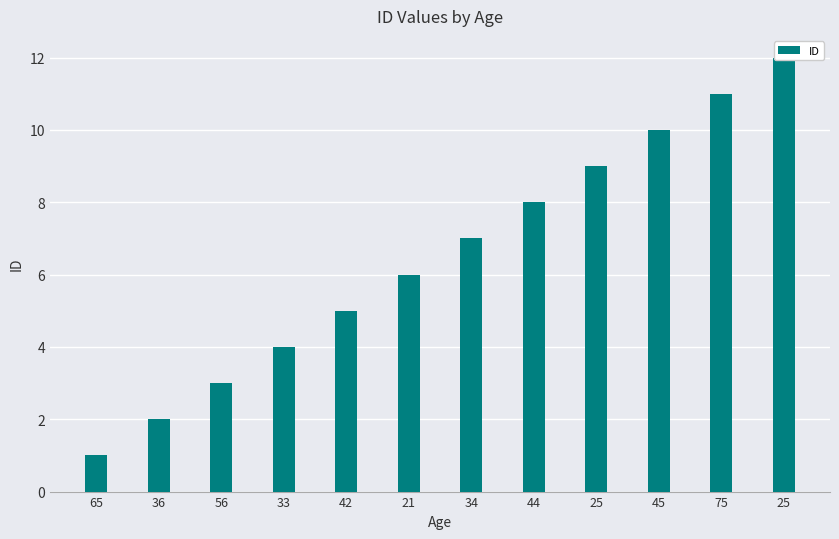

What is the difference between the maximum and minimum values?

11